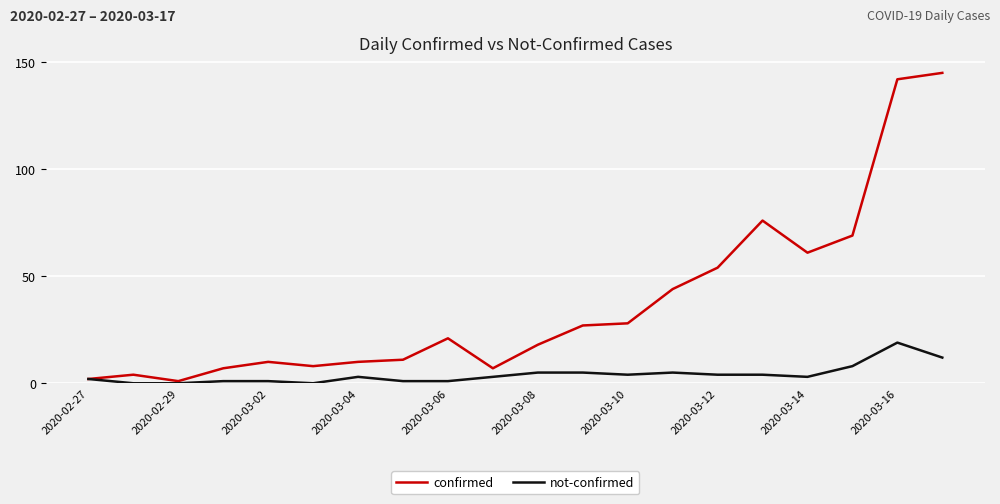

What are all the series names shown in the legend?

confirmed, not-confirmed